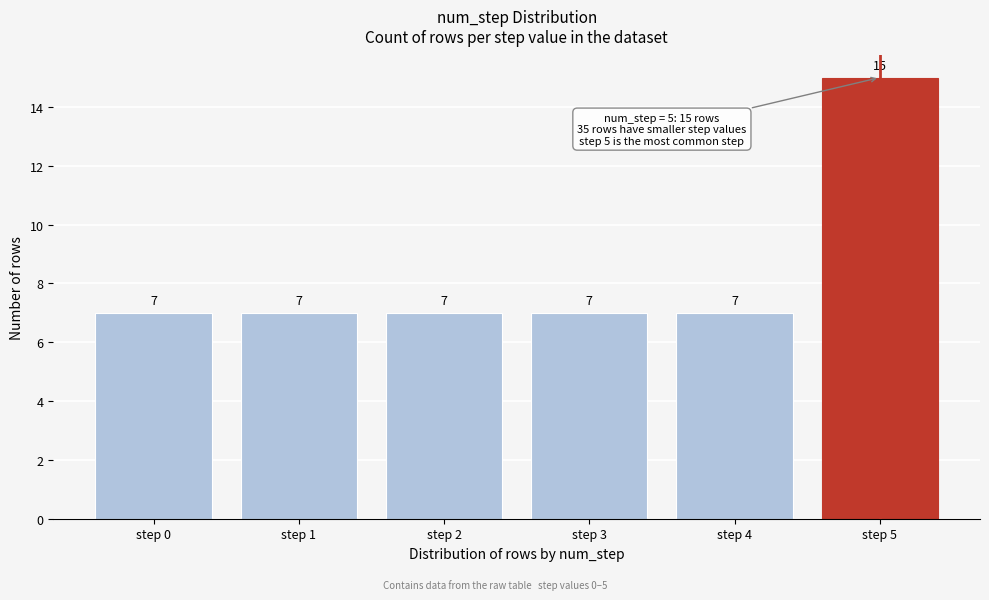

Reading right to left, extract all data points from this chart.

15	7	7	7	7	7